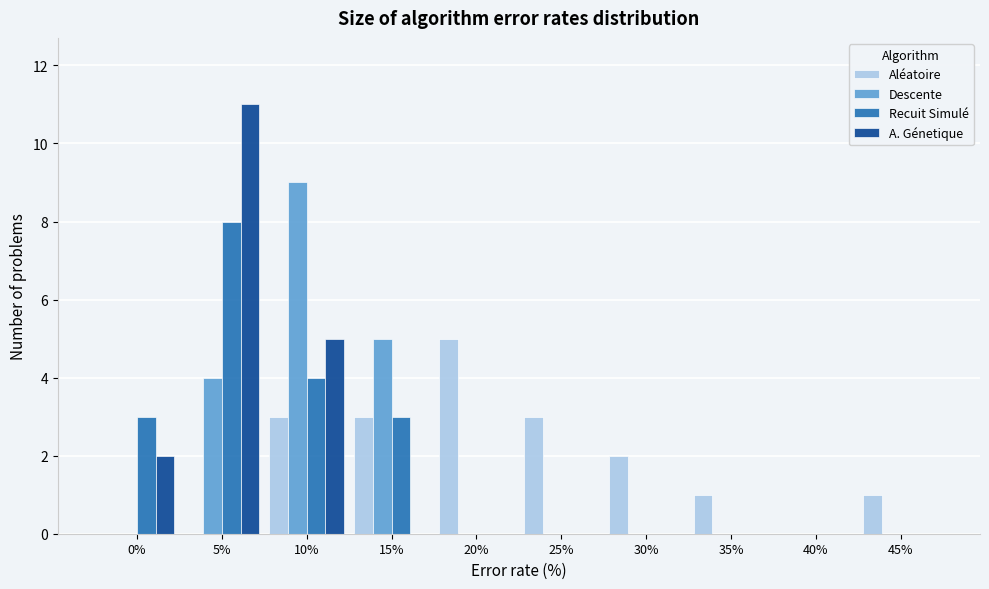

Which label corresponds to the largest value in the chart?

5%